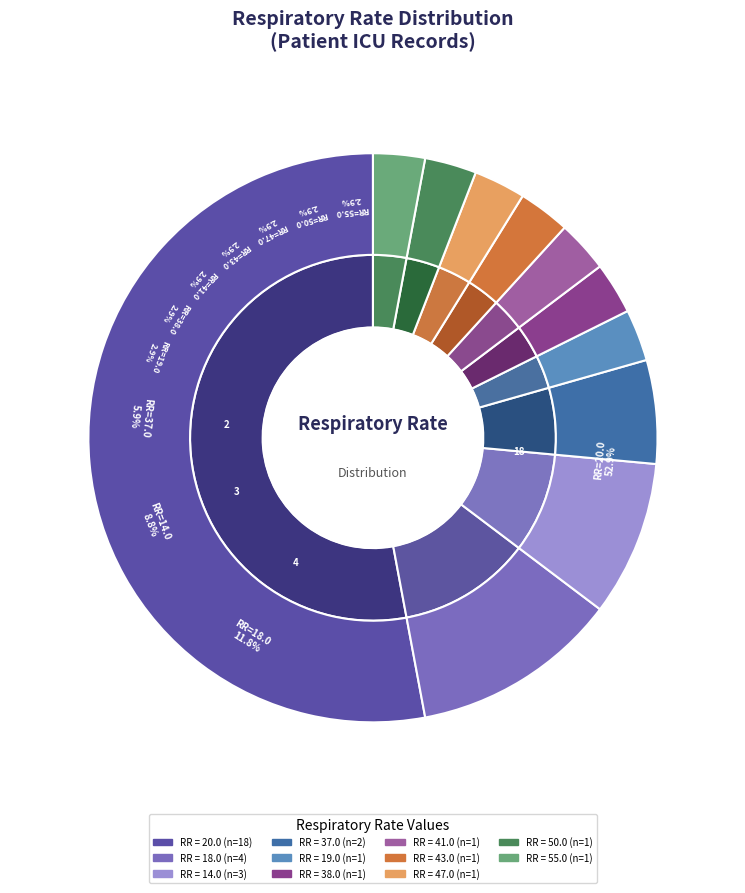

How many segments does this pie chart have?

11